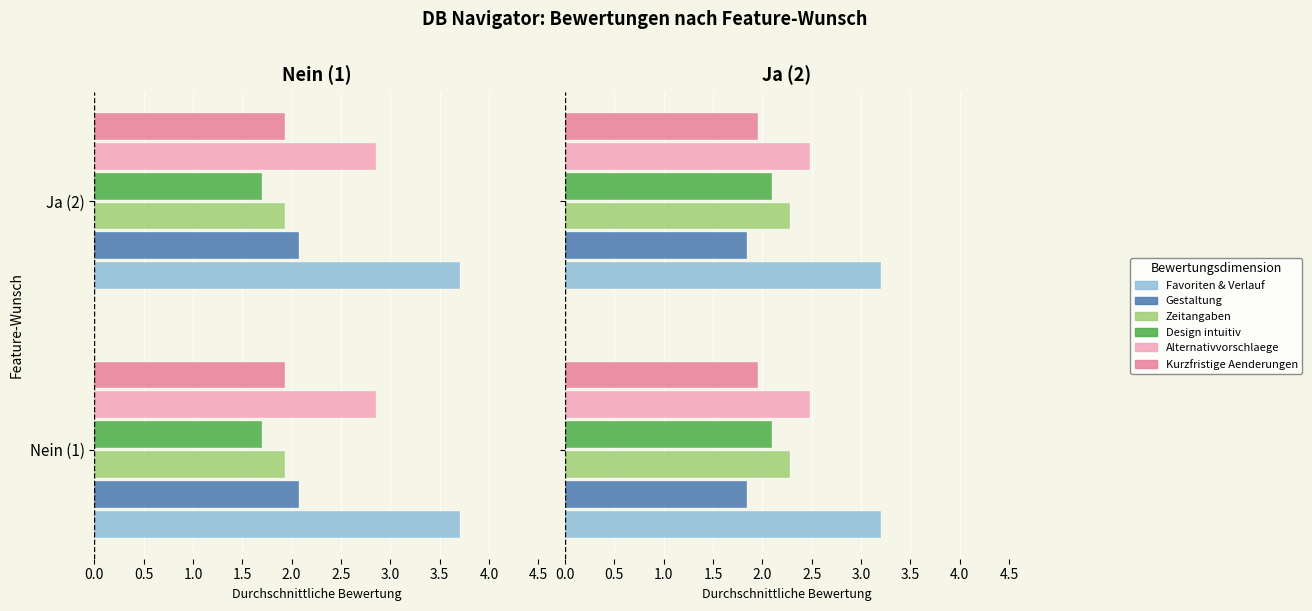

List the labels in order of Gestaltung value, largest first.

Ja (2), Nein (1)